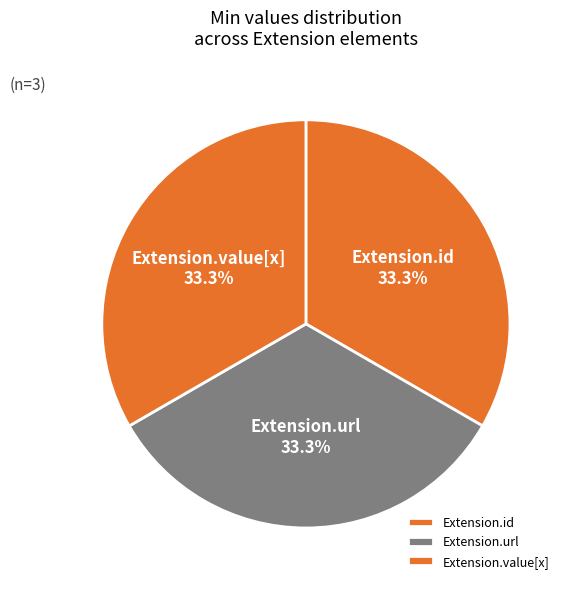

The Extension.url slice represents 94% of the pie. True or false?

False